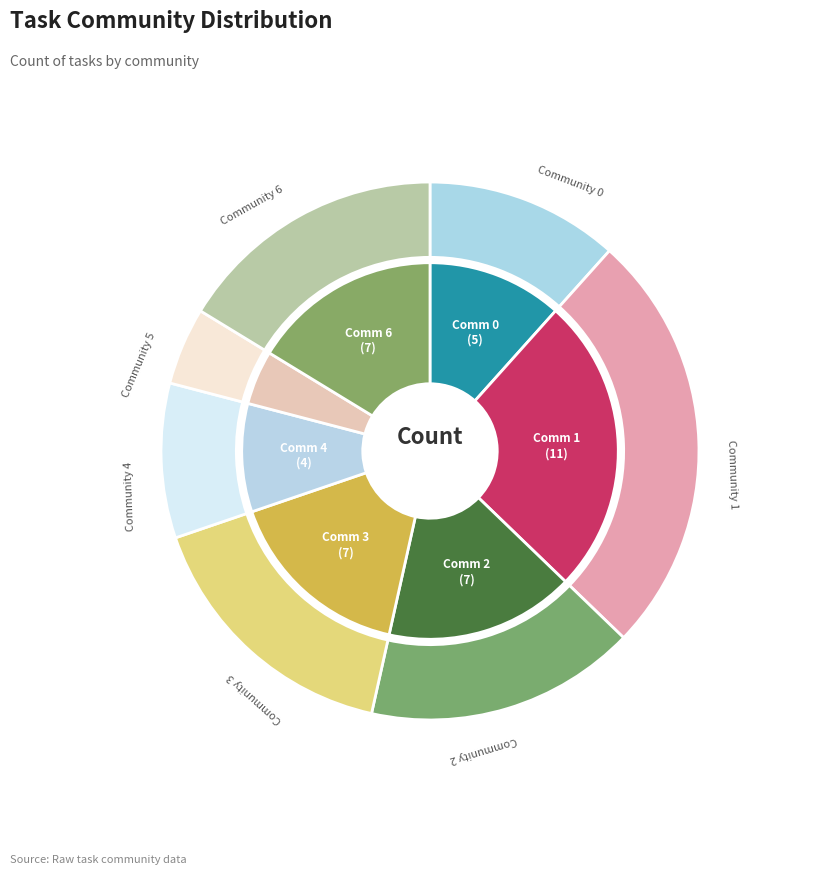

What percentage is the Community 1 slice, to the nearest percent?

26%